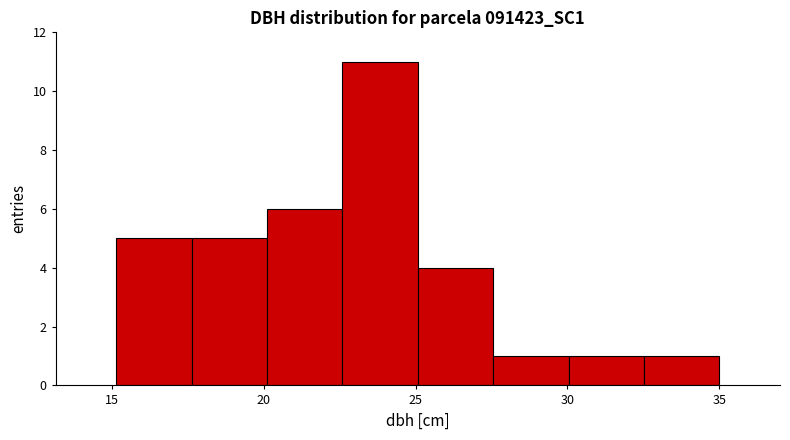

How tall is the bar that spans 15.0 to 17.5 on the x-axis? Neither the bar edges nor the heights are printed on the chart, so give them approximately, as read against the axes.

5